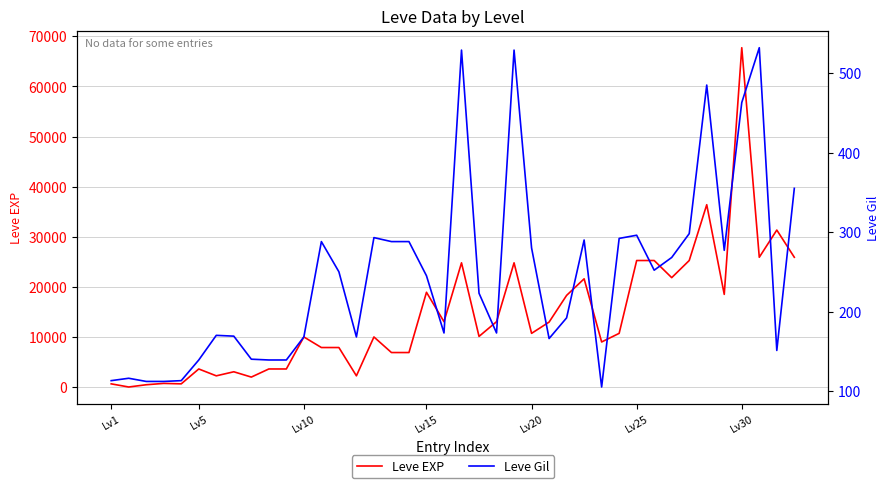

At which label does Leve EXP reach its peak?

Lv30